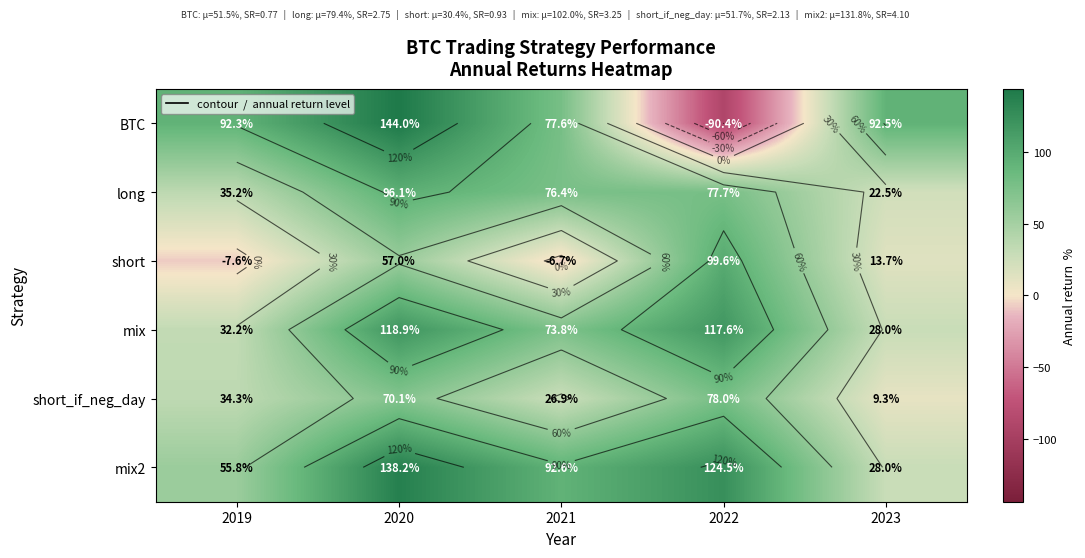

At which category is the sum across all series the highest?

2020